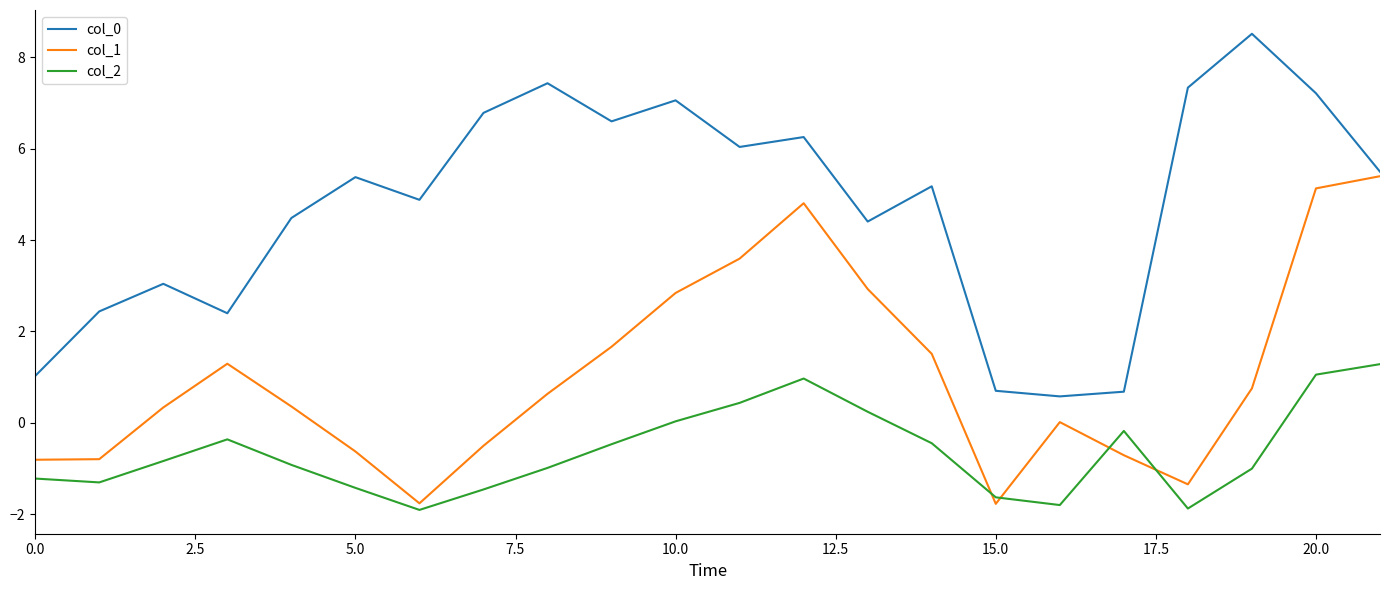

Which series ends up on top after the final intersection of col_1 and col_2?

col_1